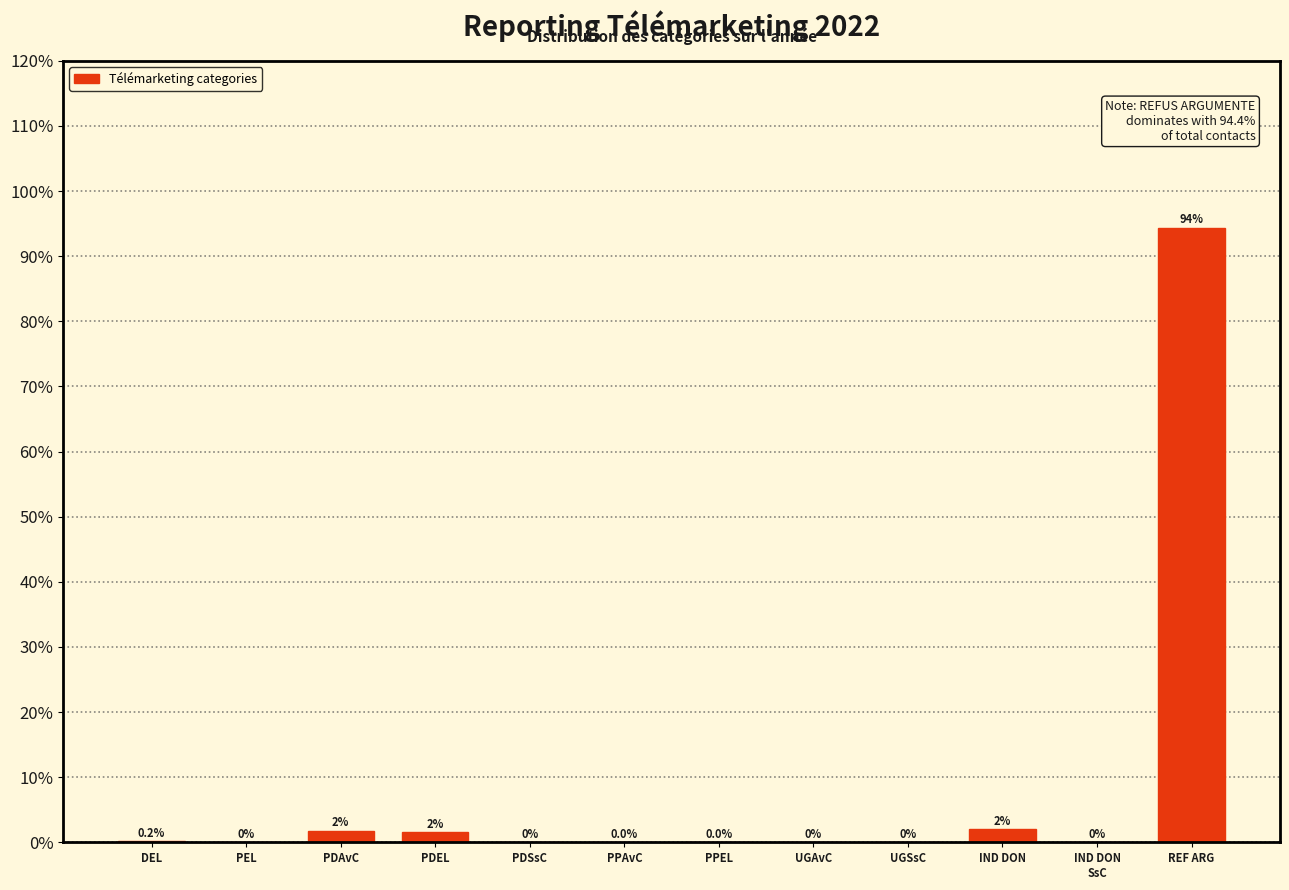

What is the sum of all values?

100.0